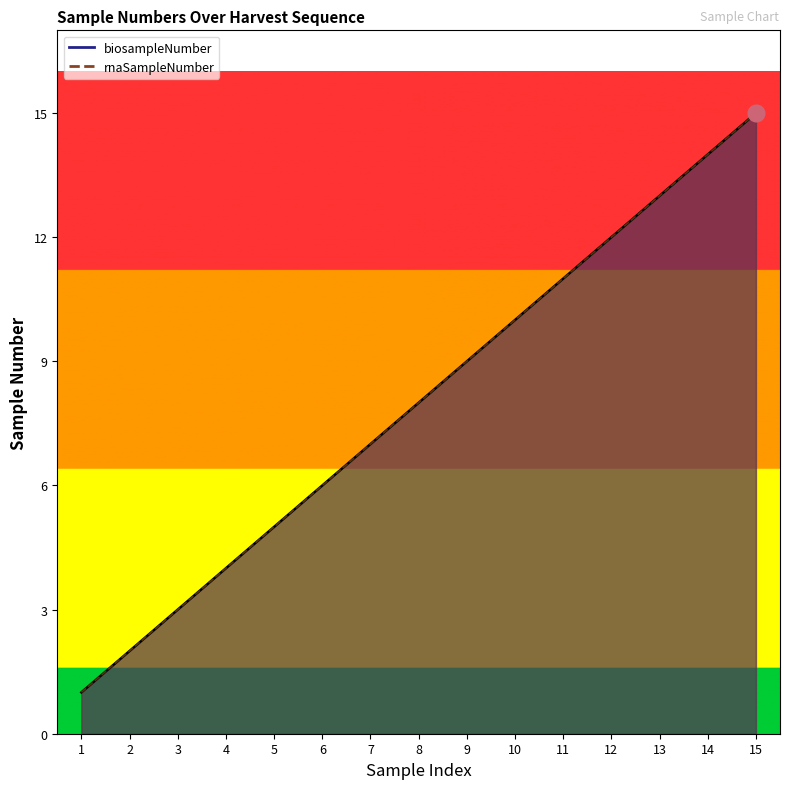

What is the lowest value of the rnaSampleNumber series?

1